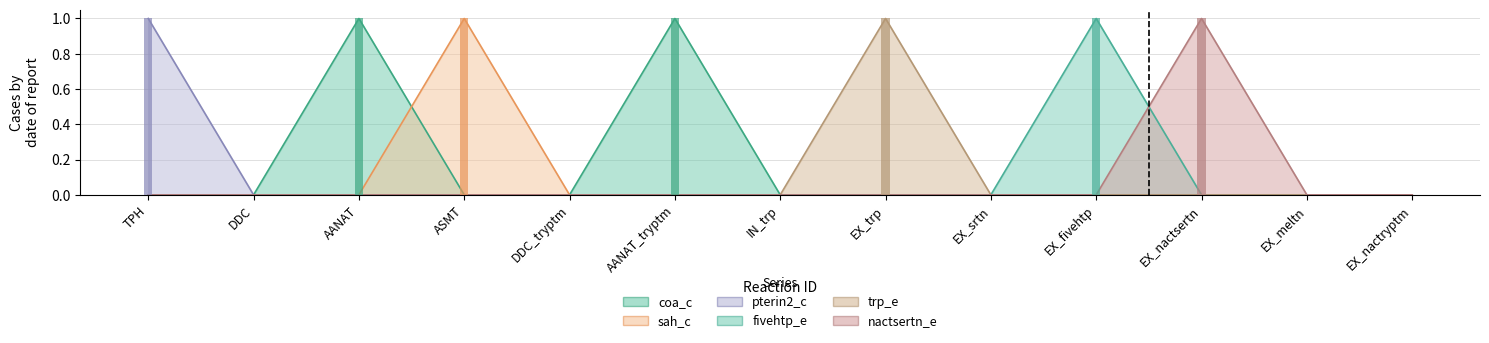

Does the chart contain stacked bars?

No